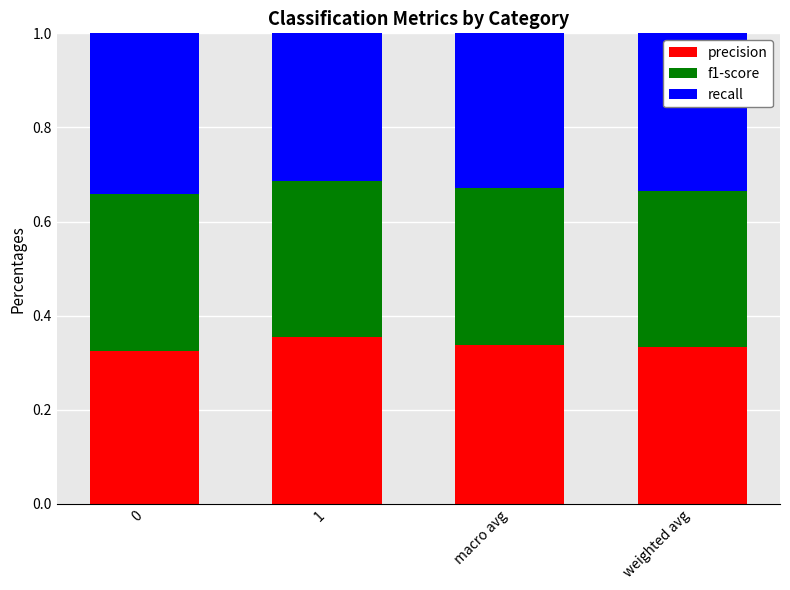

The value of precision at 1 is 0.1. True or false?

False